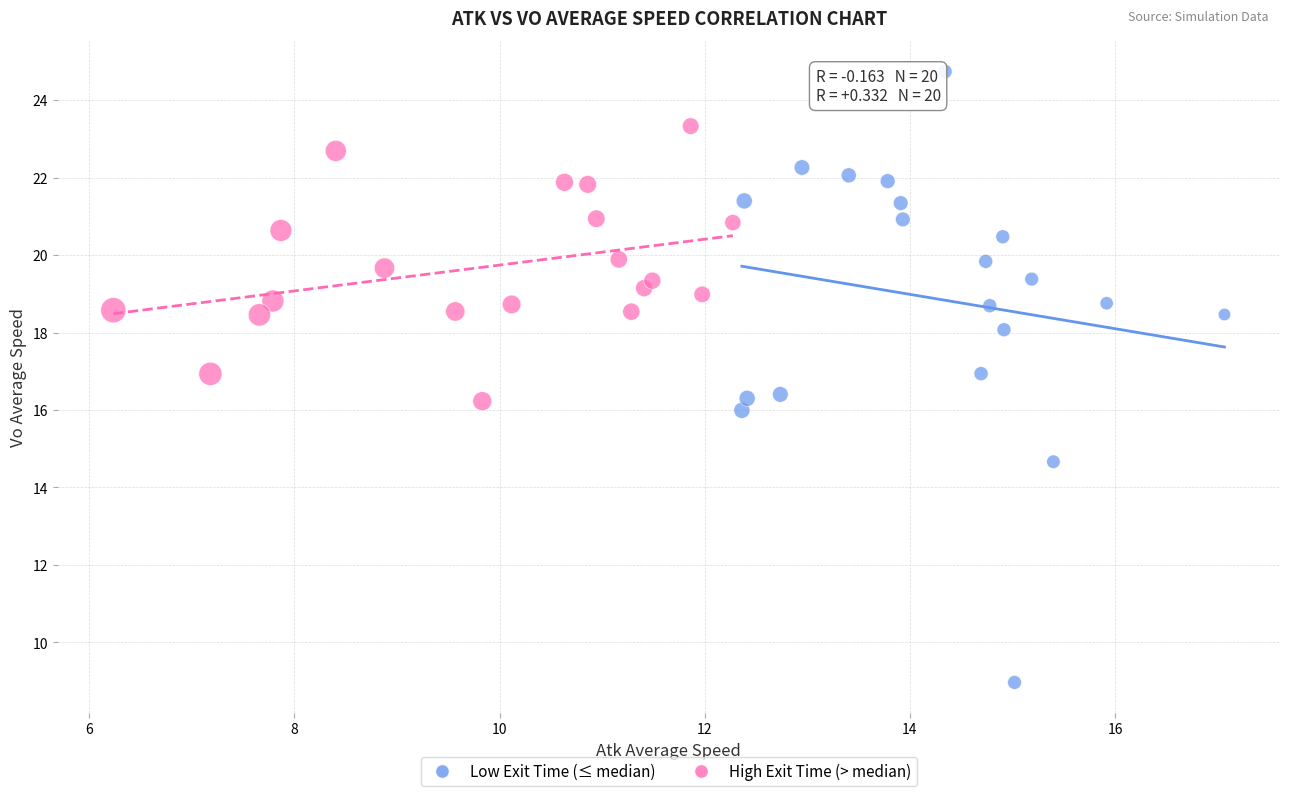

Which series contains the lowest Y value?

Low Exit Time (≤ median)